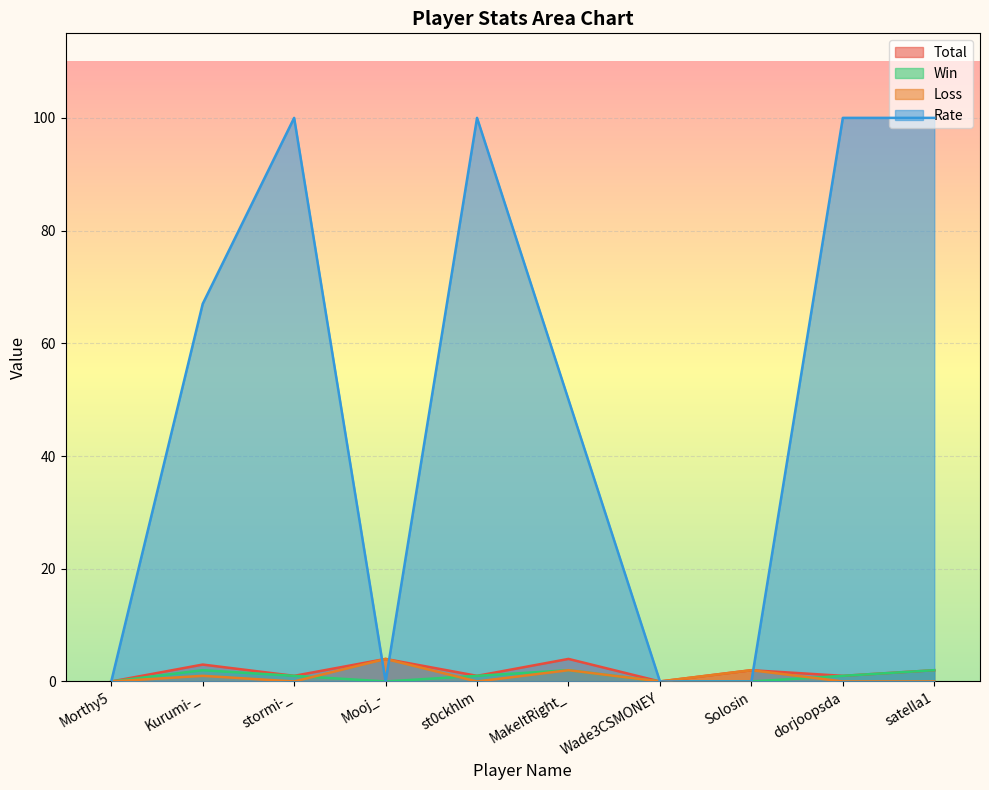

Where do Win and Loss first cross each other?

stormi-_ and Mooj_-